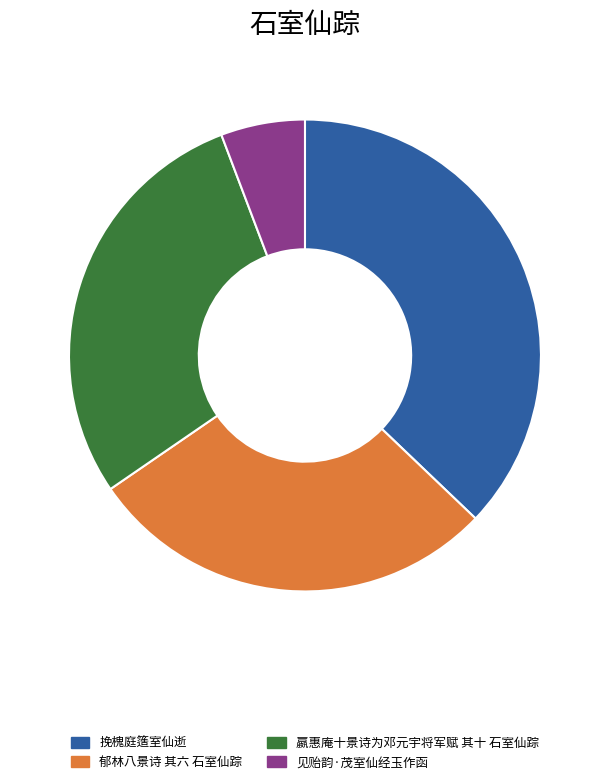

Combined, do 见贻韵·茂室仙经玉作函 and 嬴惠庵十景诗为邓元宇将军赋 其十 石室仙踪 account for over 50%?

No